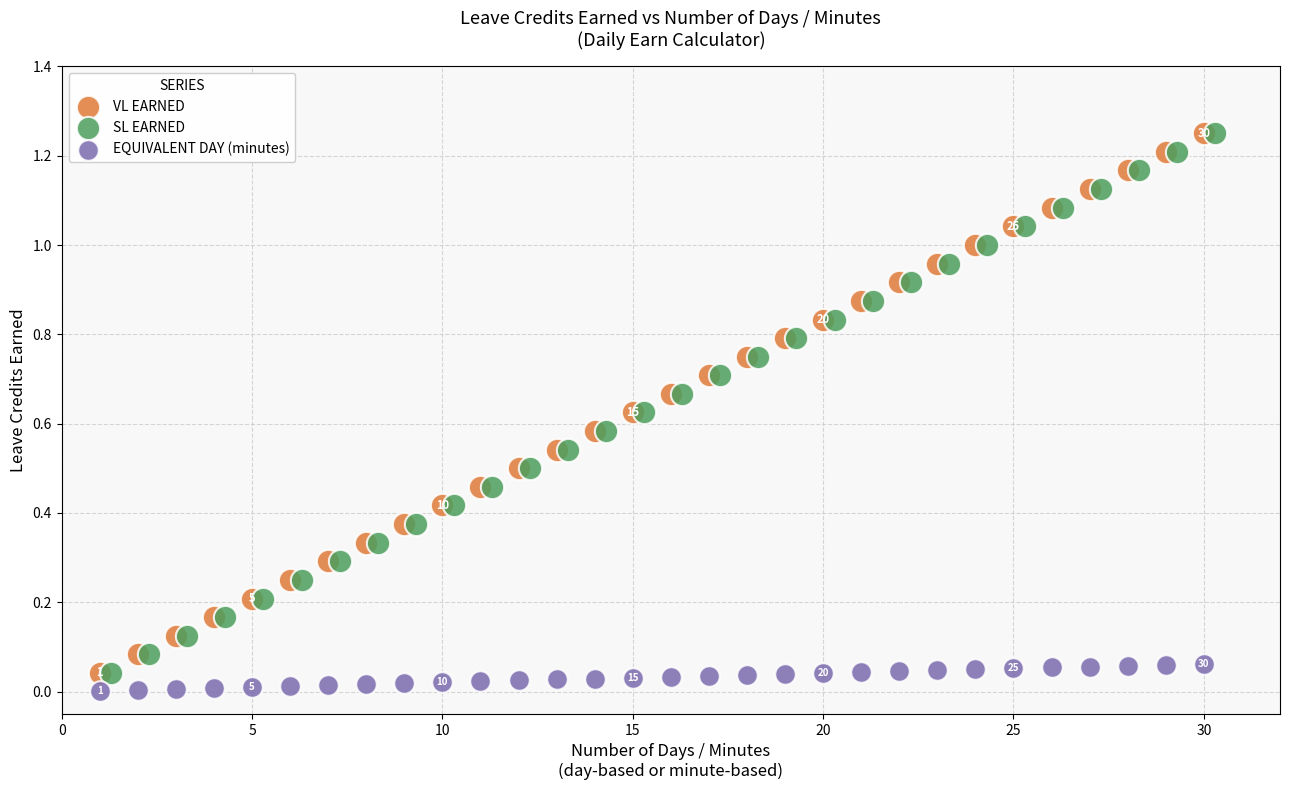

What are all the series names shown in the legend?

VL EARNED, SL EARNED, EQUIVALENT DAY (minutes)